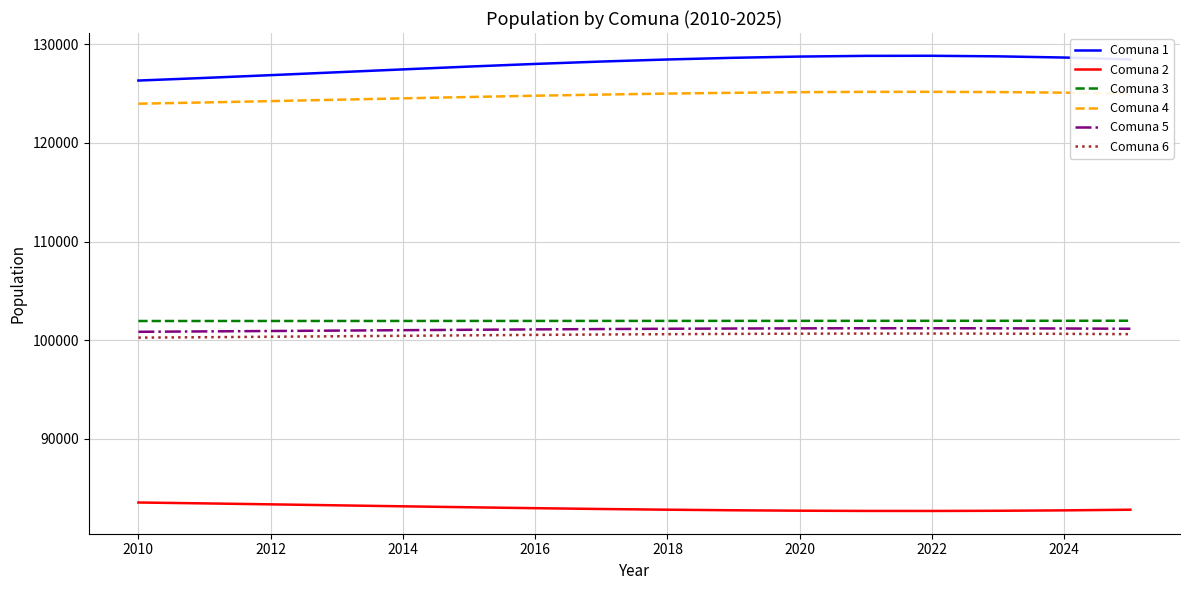

Which series has the largest range (max minus min)?

Comuna 1